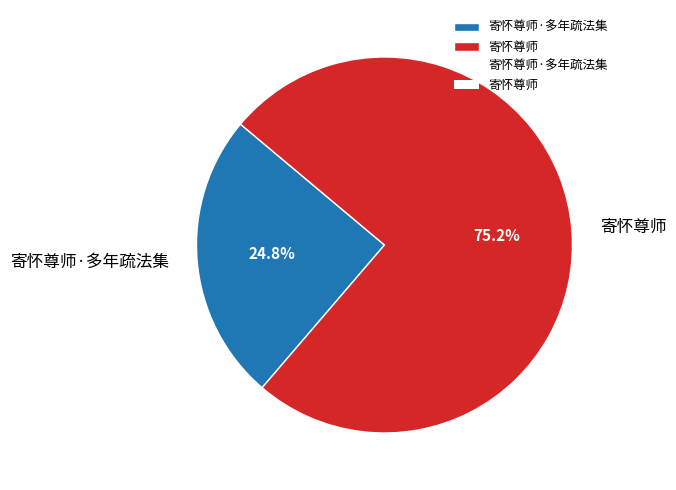

What is the largest slice in the pie chart?

寄怀尊师